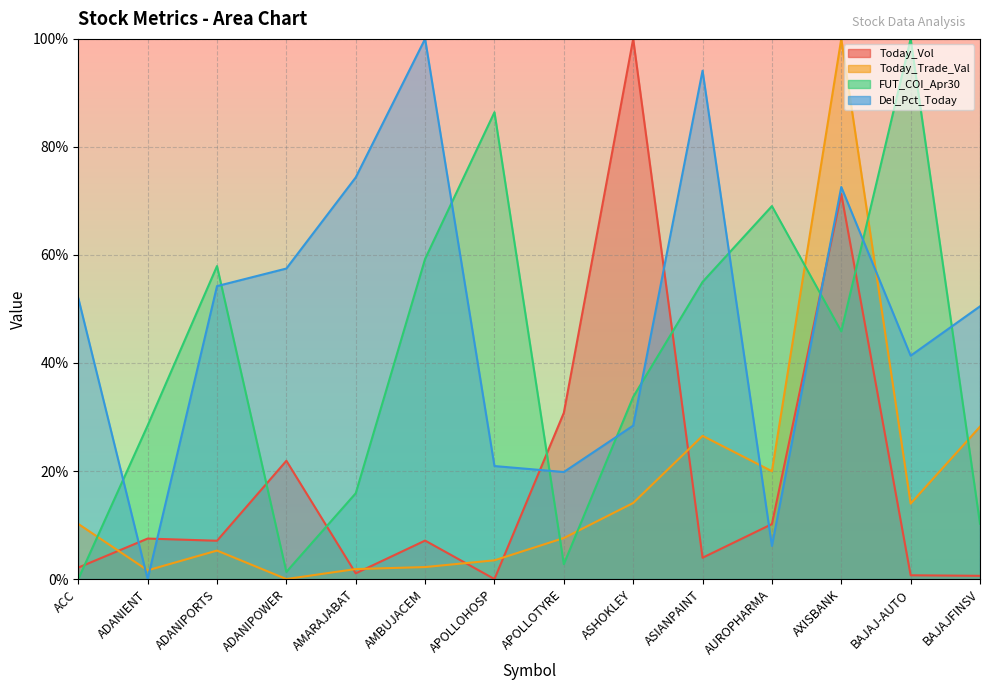

Is it true that Del_Pct_Today equals 94.1 at ASIANPAINT?

True